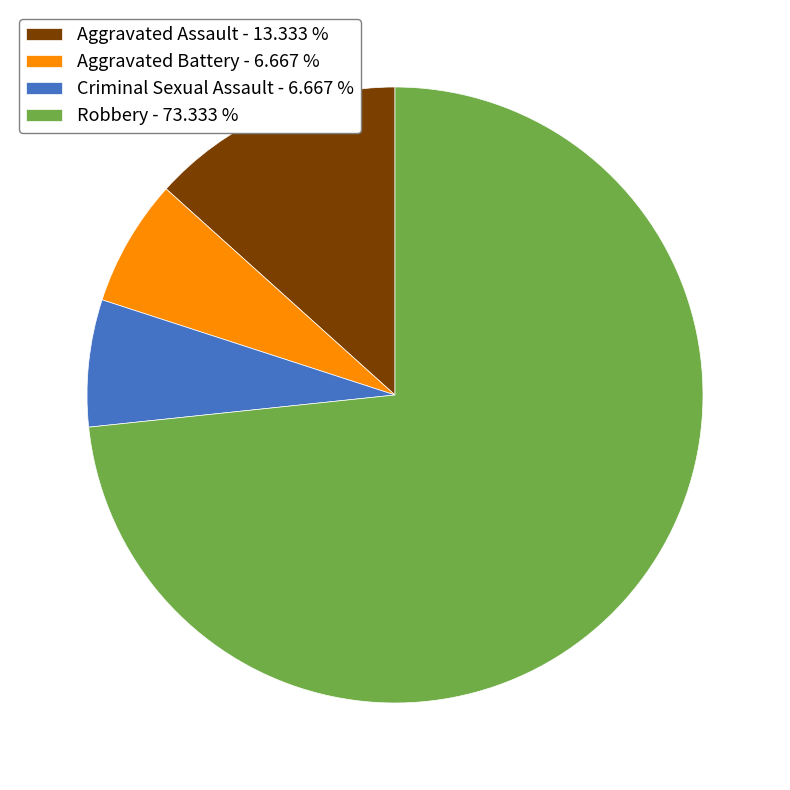

Combined, do Robbery - 73.333 % and Aggravated Assault - 13.333 % account for over 50%?

Yes